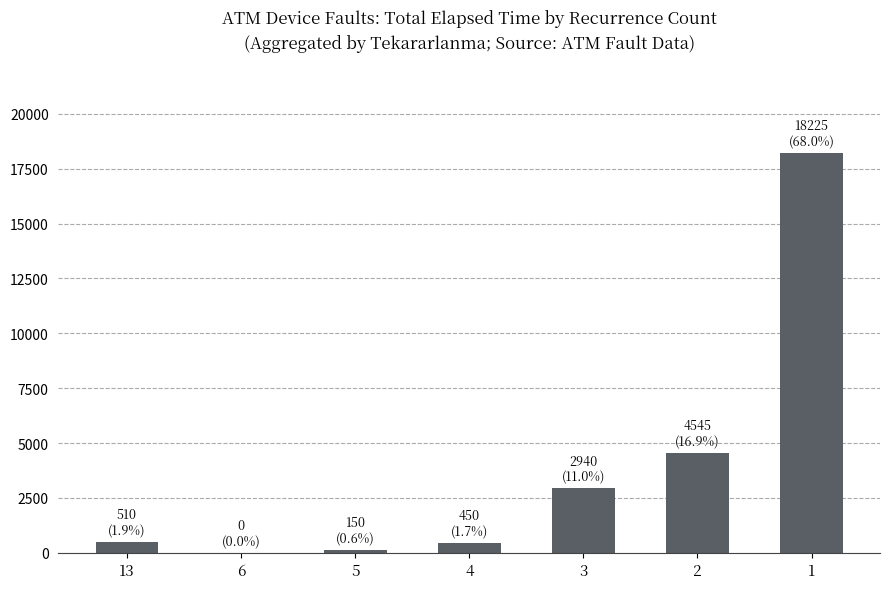

What is the average value?

3831